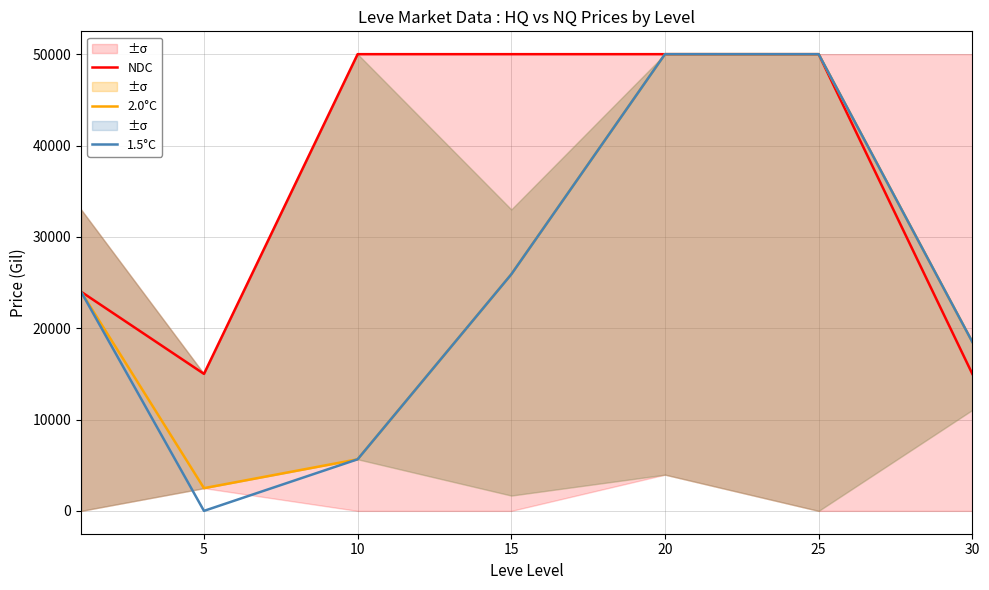

True or false: 2.0°C and 1.5°C cross at least once.

False